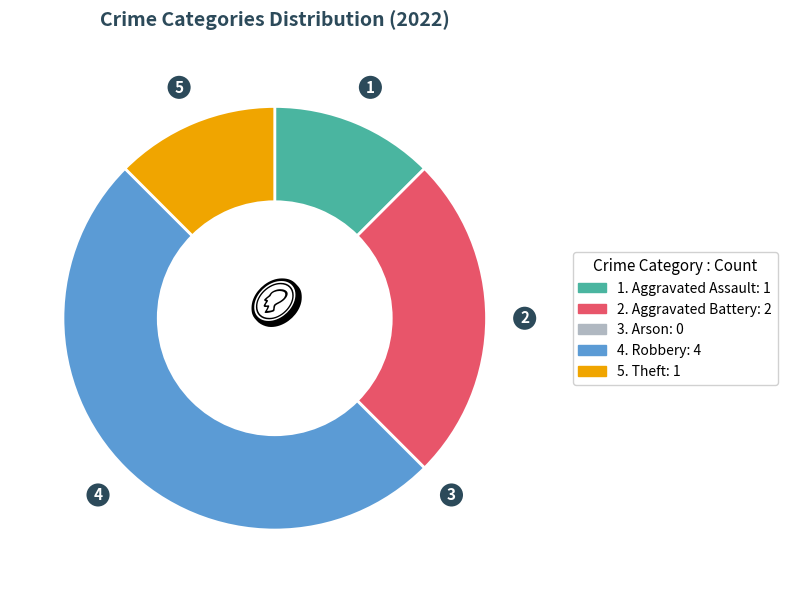

How many slices are in this pie chart?

5